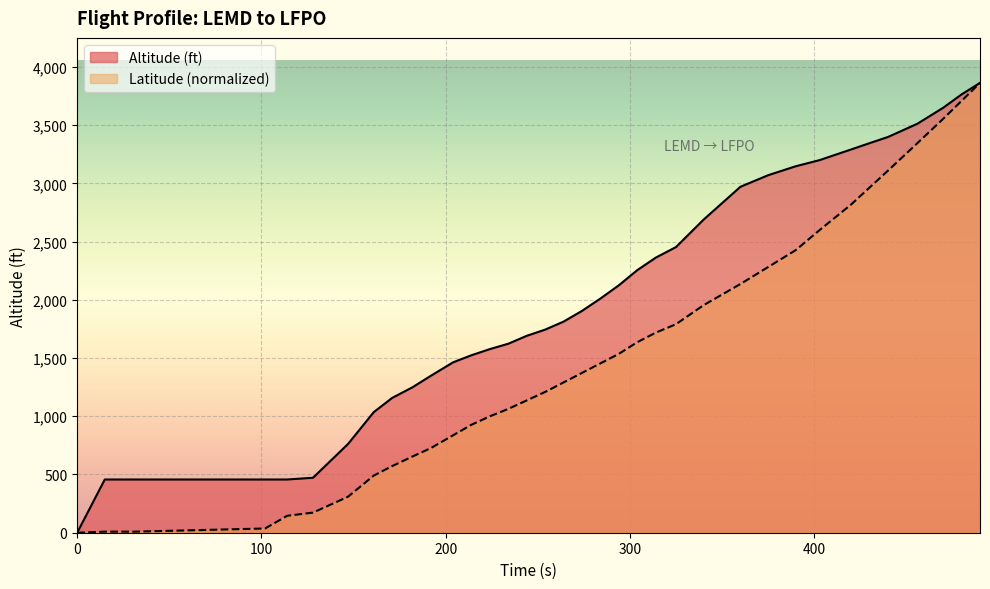

What are all the series names shown in the legend?

Altitude (ft), Latitude (normalized)